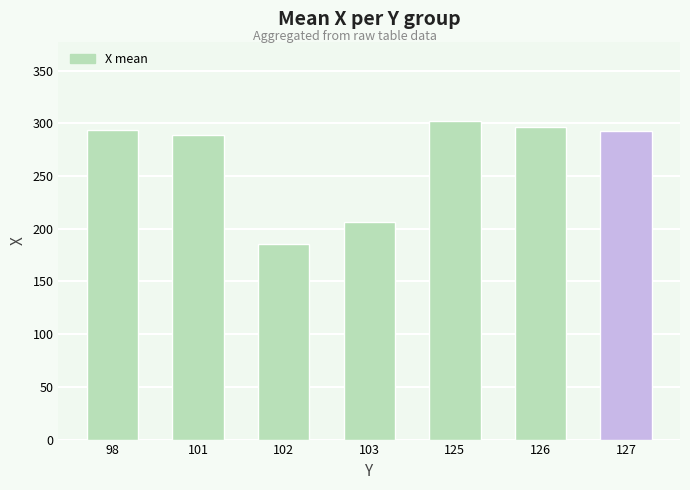

What is the approximate value at 102, to the nearest 50?

200